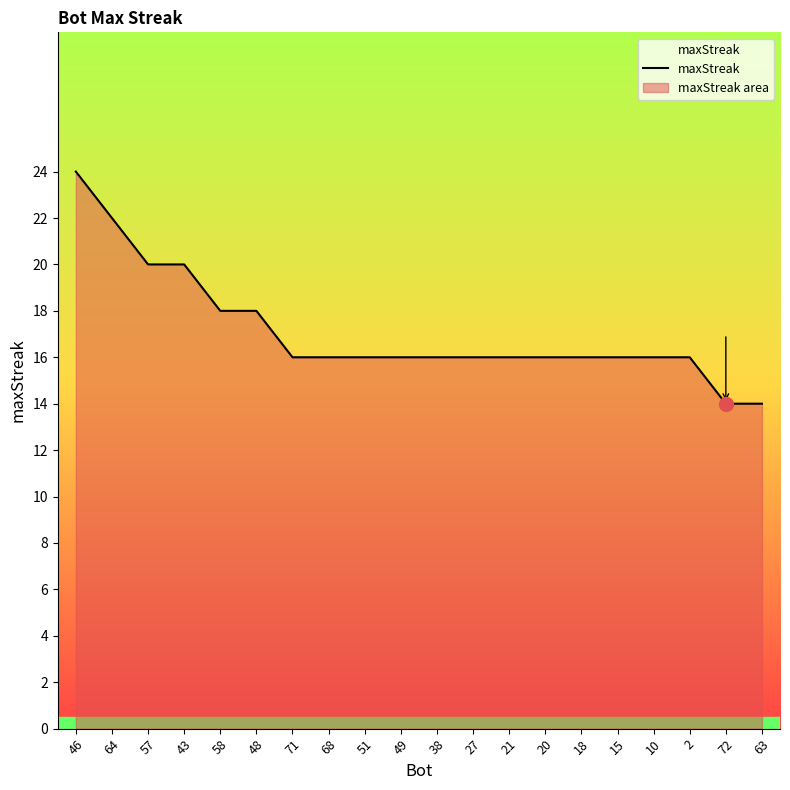

What position from the left is 18?

15